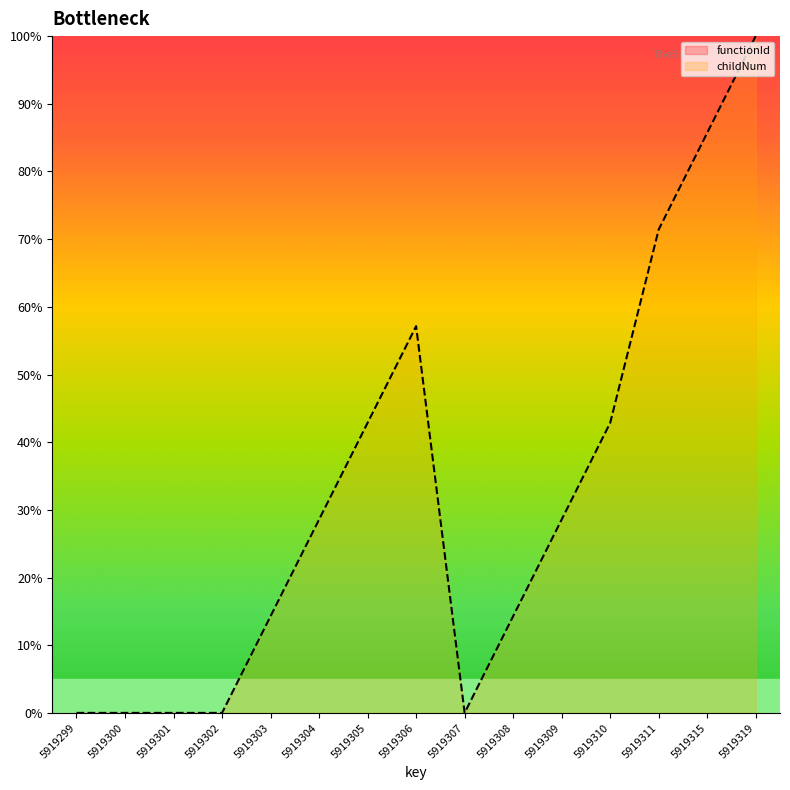

How many categories are shown in the chart?

15